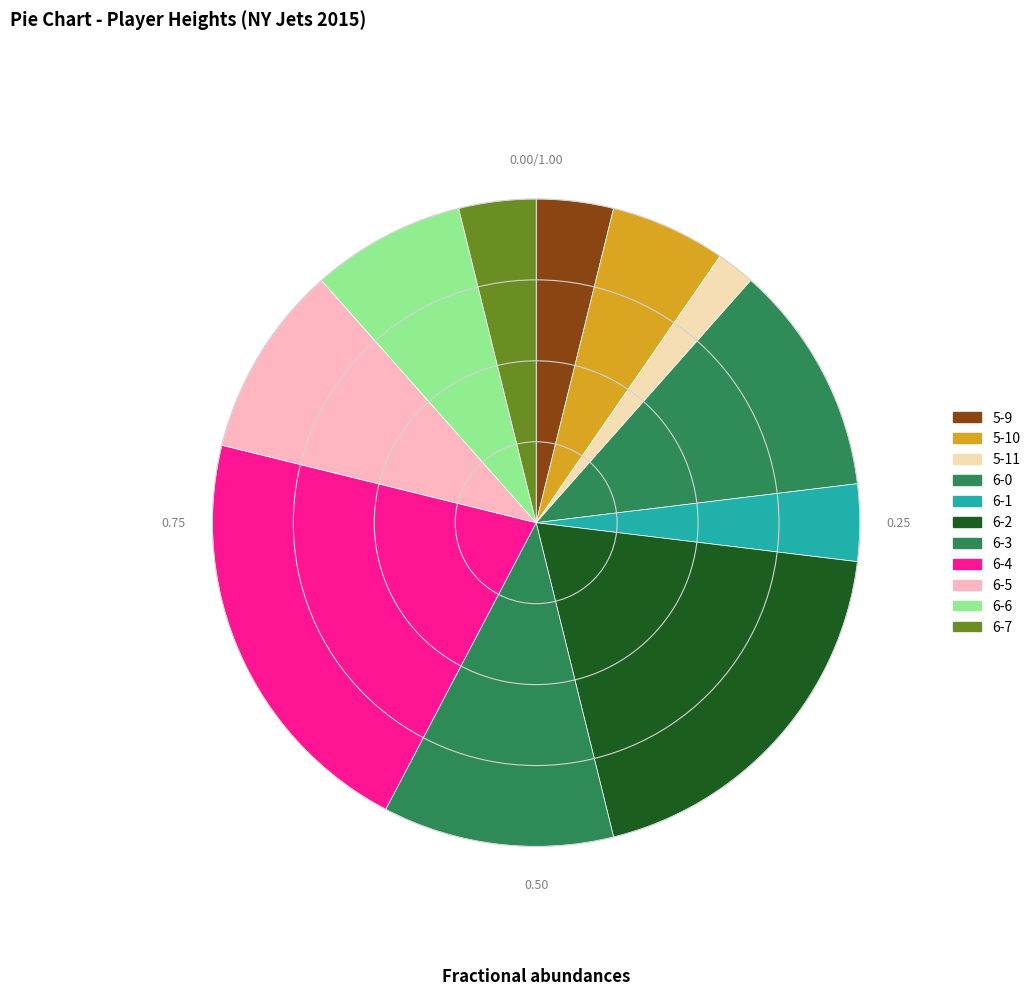

Which has a higher value, 6-3 or 6-4?

6-4